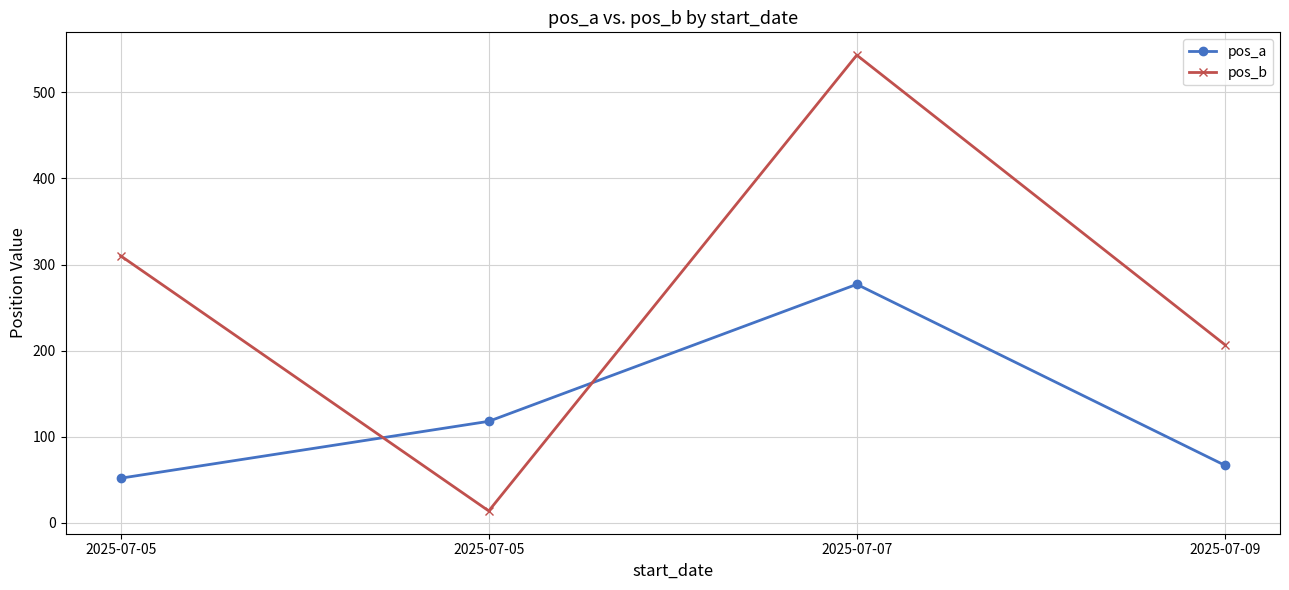

After their last crossing, which series has the higher values: pos_a or pos_b?

pos_b